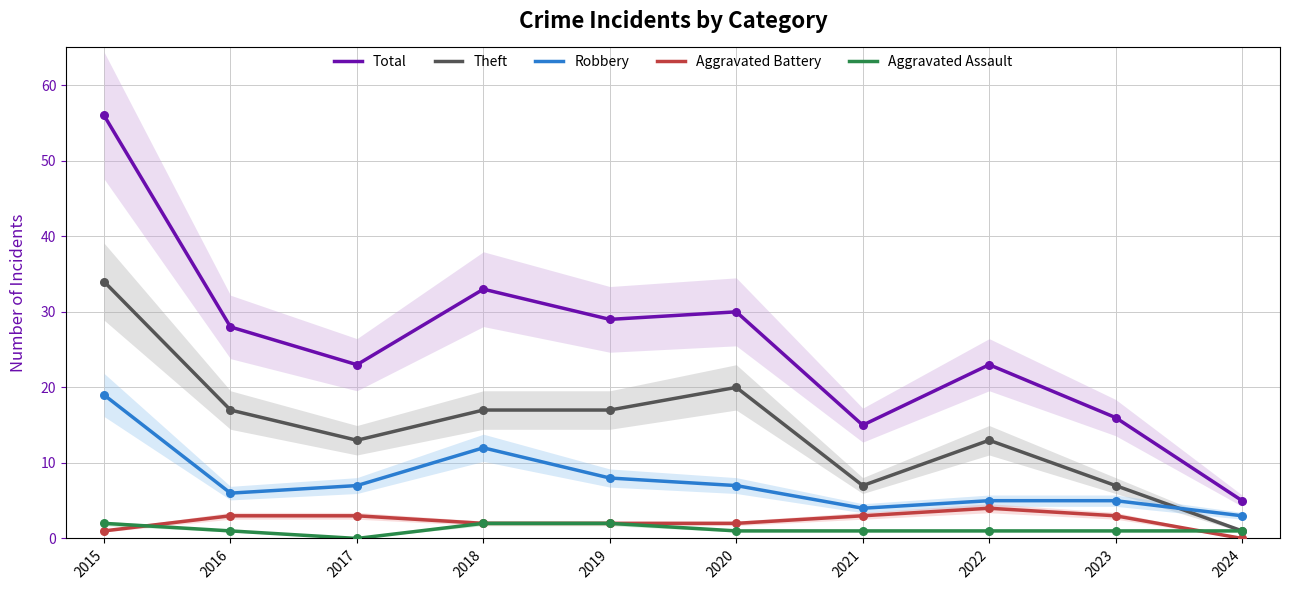

At how many categories does at least one series exceed 3?

10